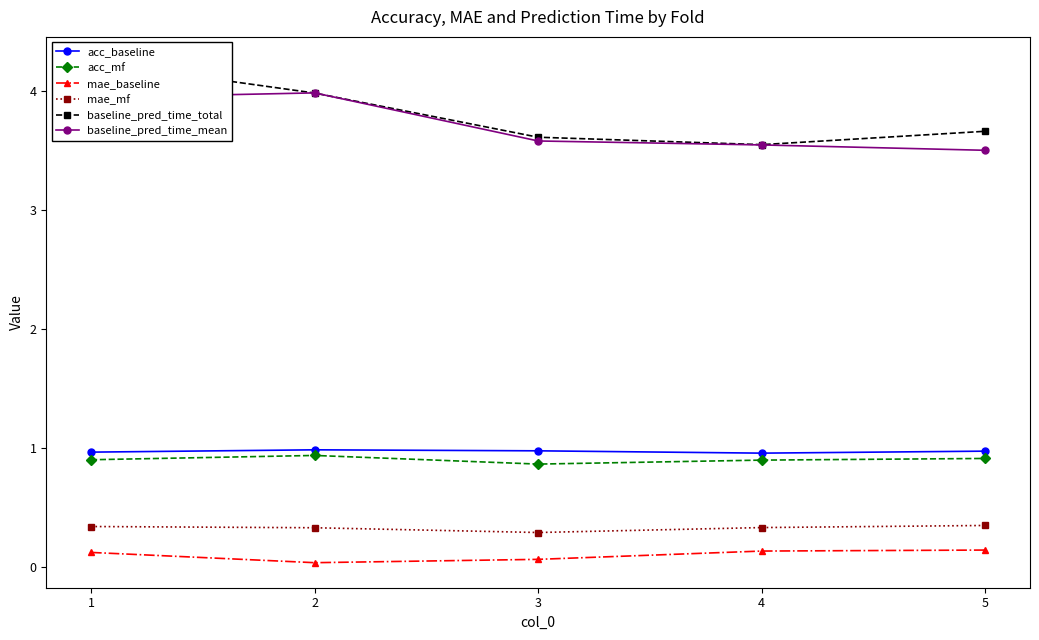

What is the approximate value of baseline_pred_time_mean at 1?

3.9